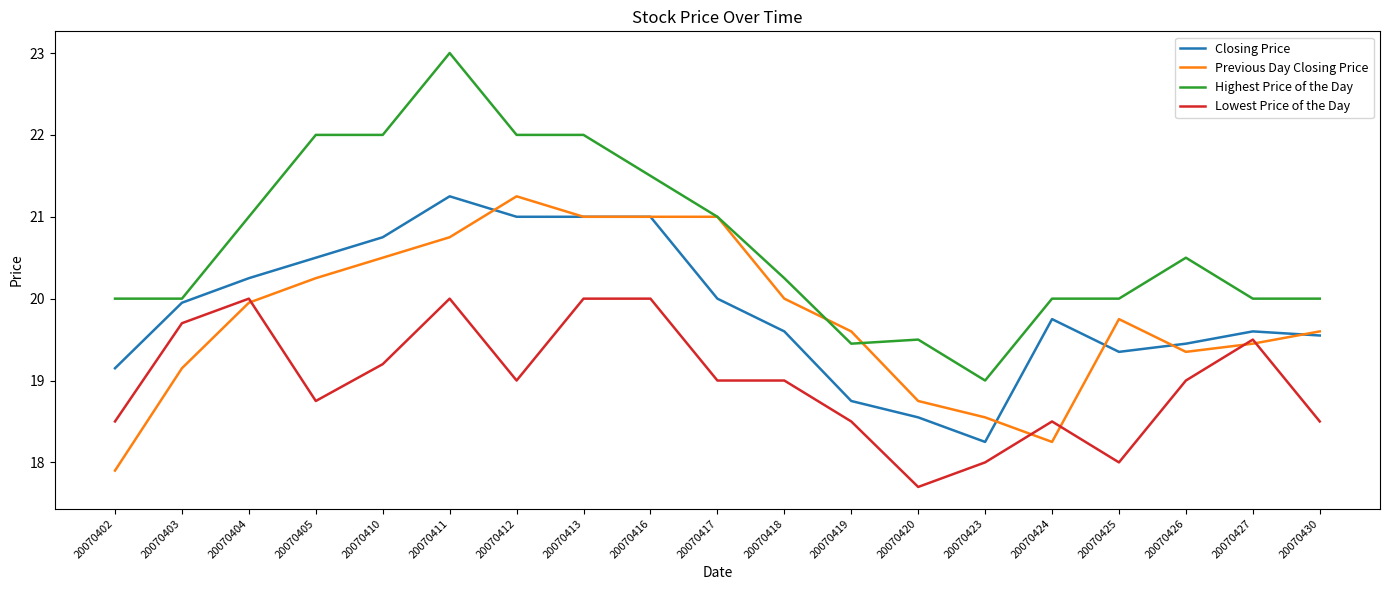

What is the greatest value displayed?

23.0